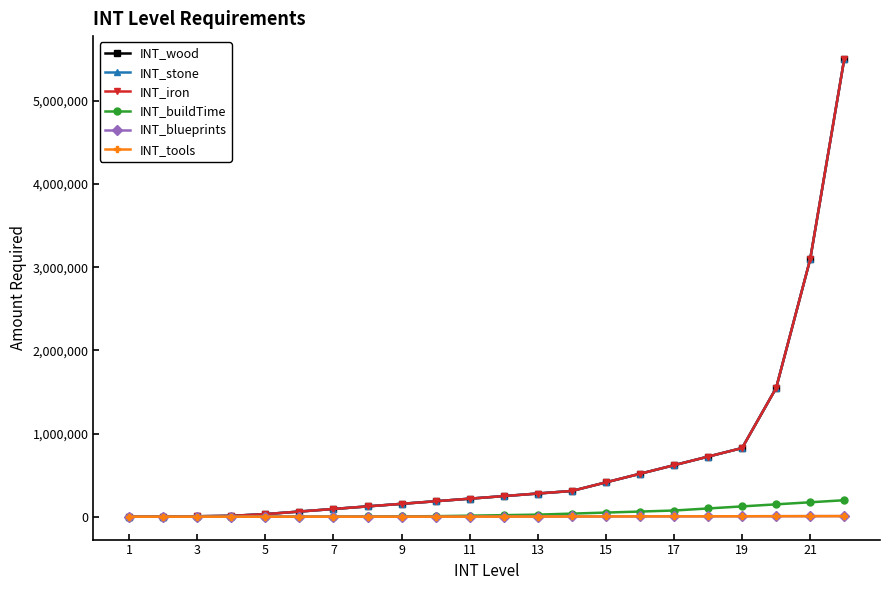

Is this an area chart (filled region under the line)?

No